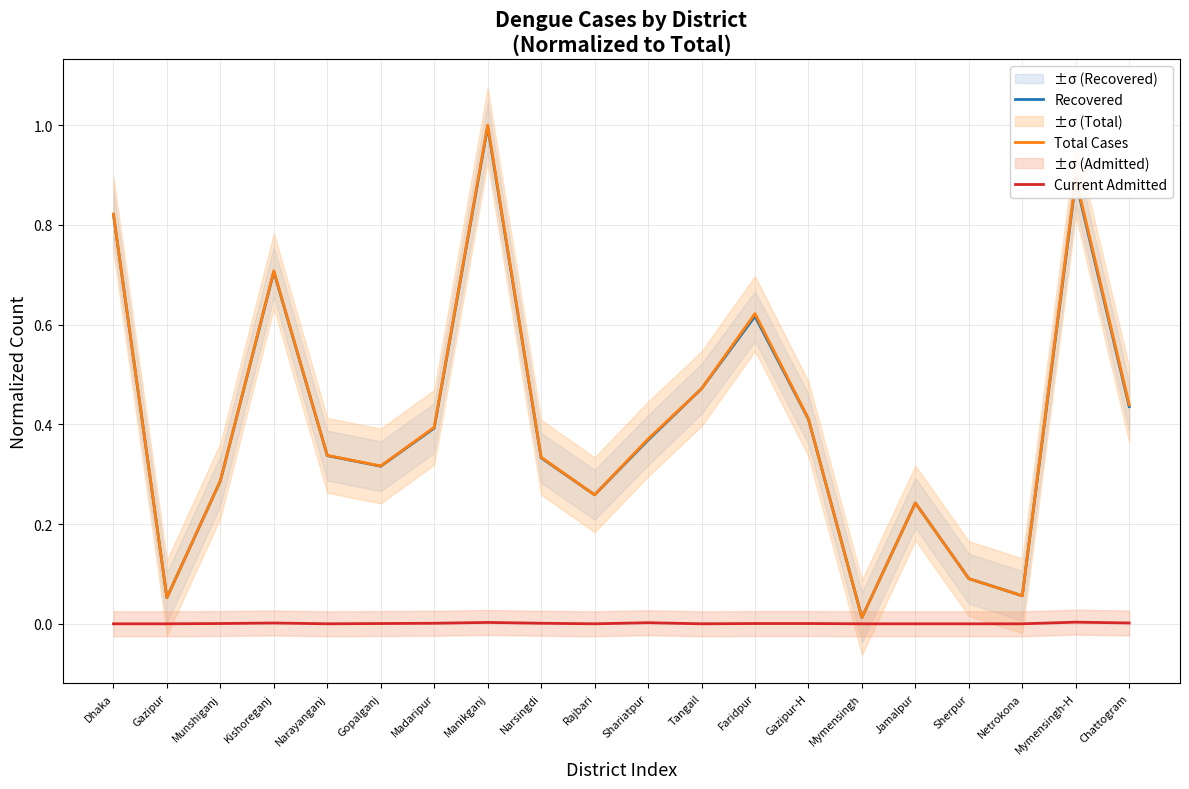

True or false: Recovered has a value of 0.2 at Gopalganj.

False